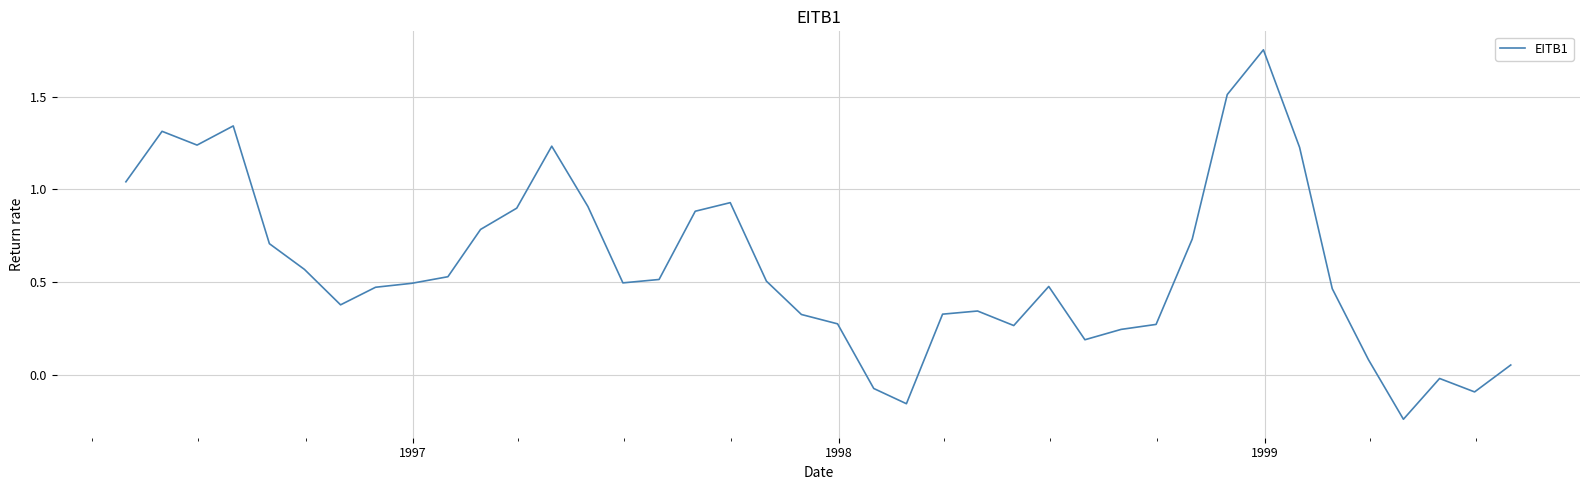

What is the difference between the maximum and minimum values?

2.0